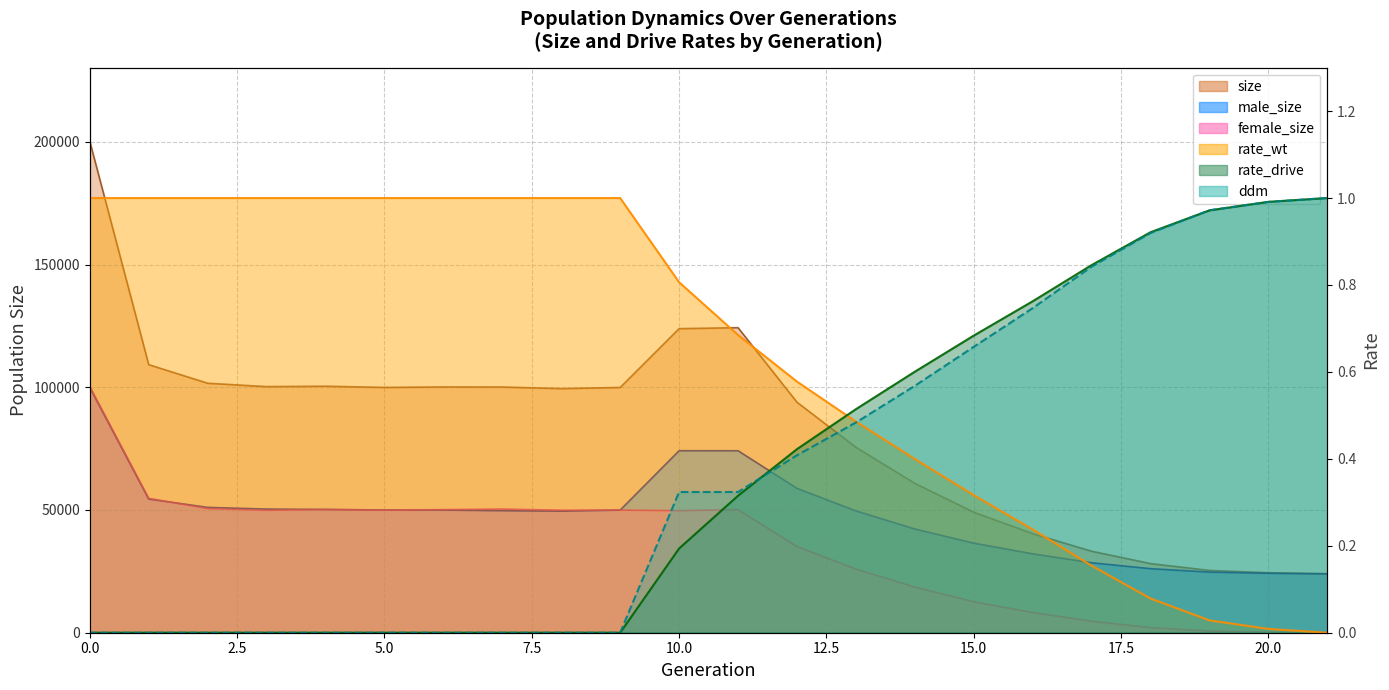

The value of rate_drive at 19 is 0.6. True or false?

False